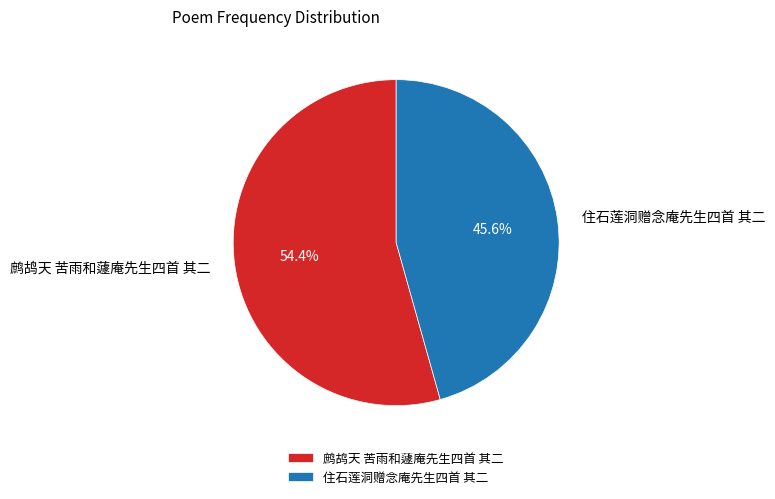

True or false: 鹧鸪天 苦雨和蘧庵先生四首 其二 accounts for 41% of the total.

False